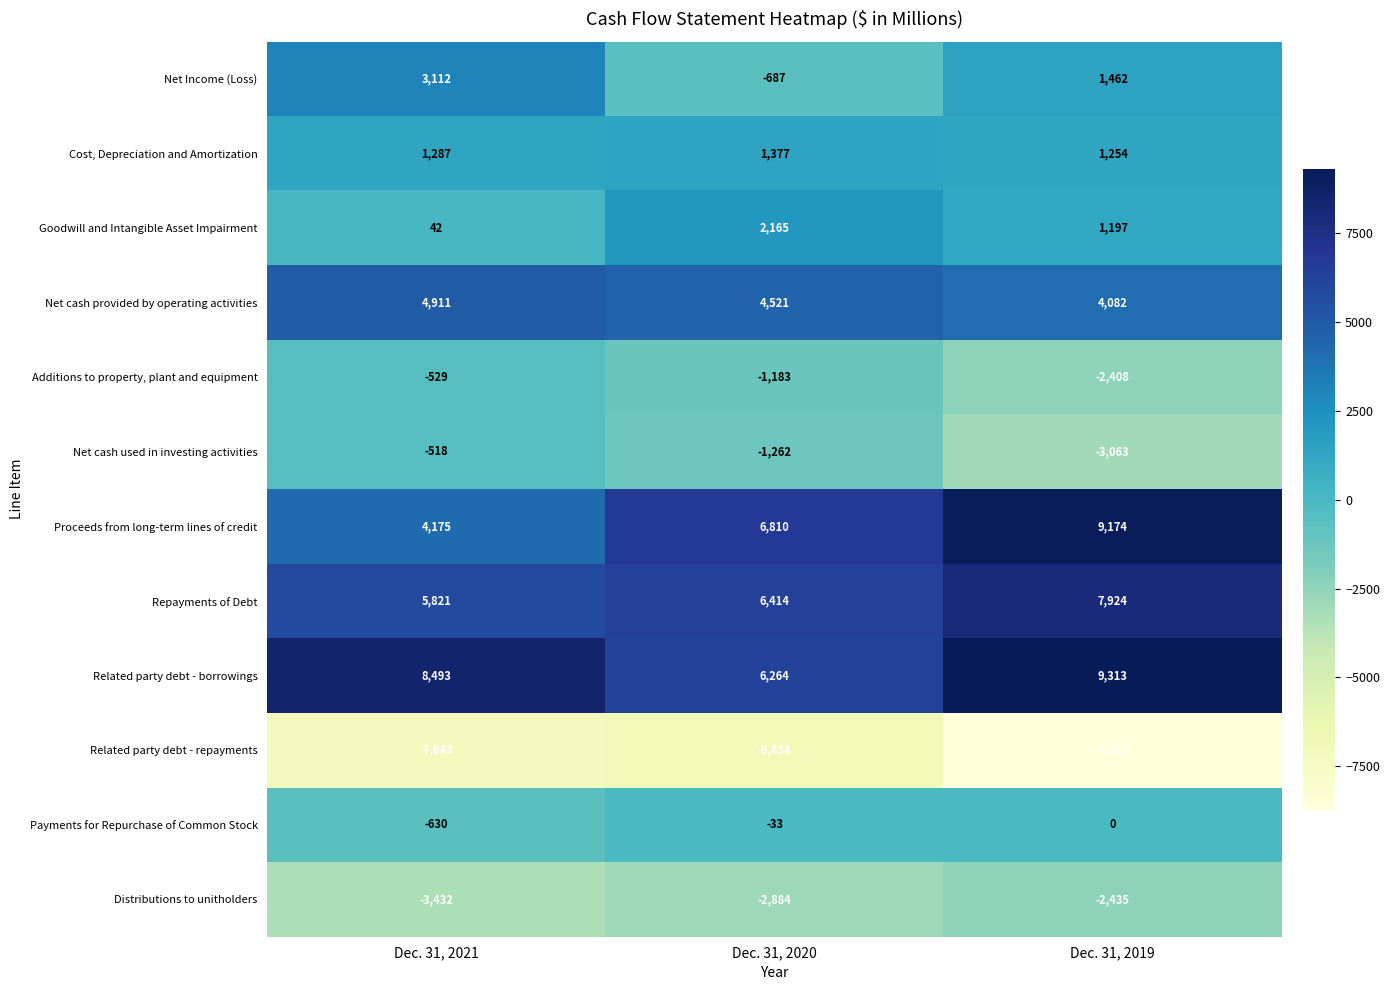

What is the total value across all series at Dec. 31, 2020?

14644